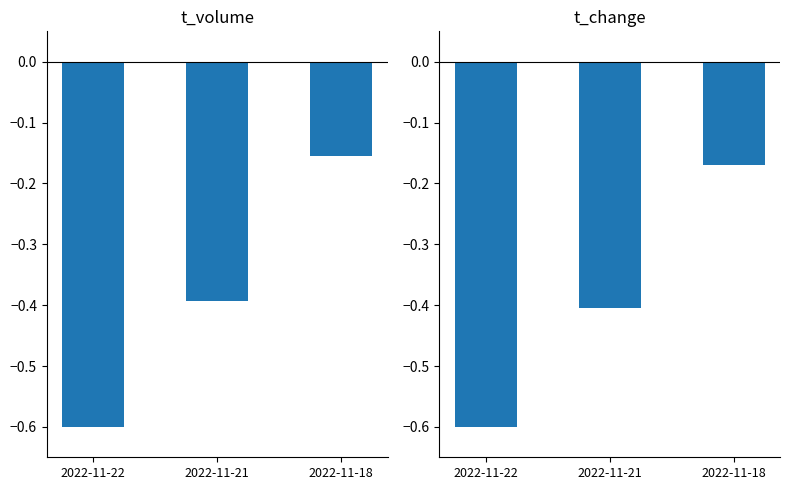

What is the sum of the t_change values at 2022-11-18 and 2022-11-22?

-0.8